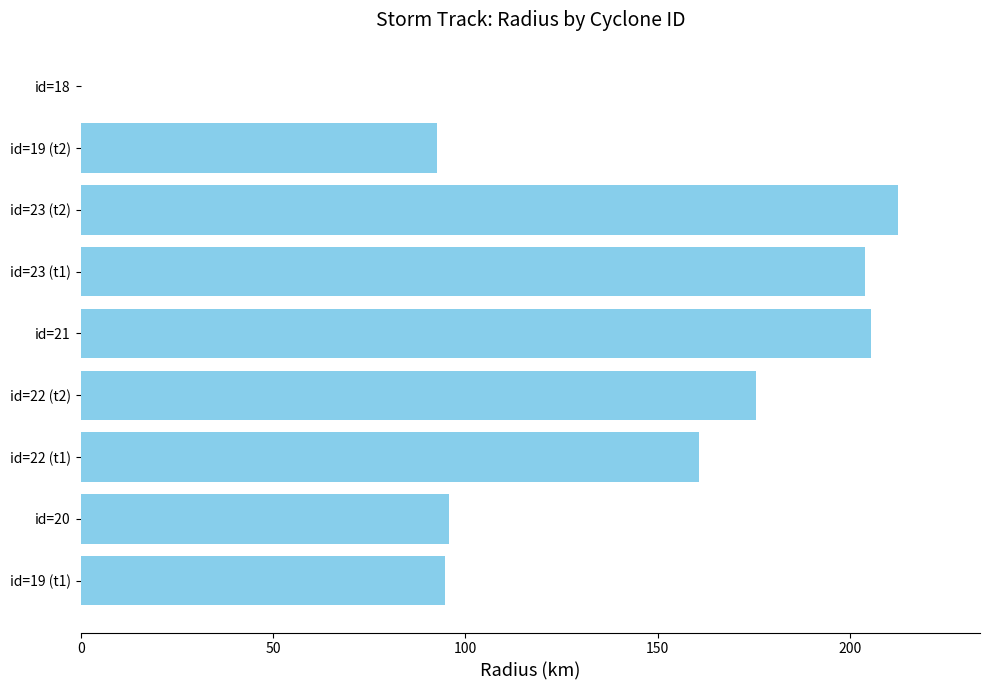

What is the average value?

137.9